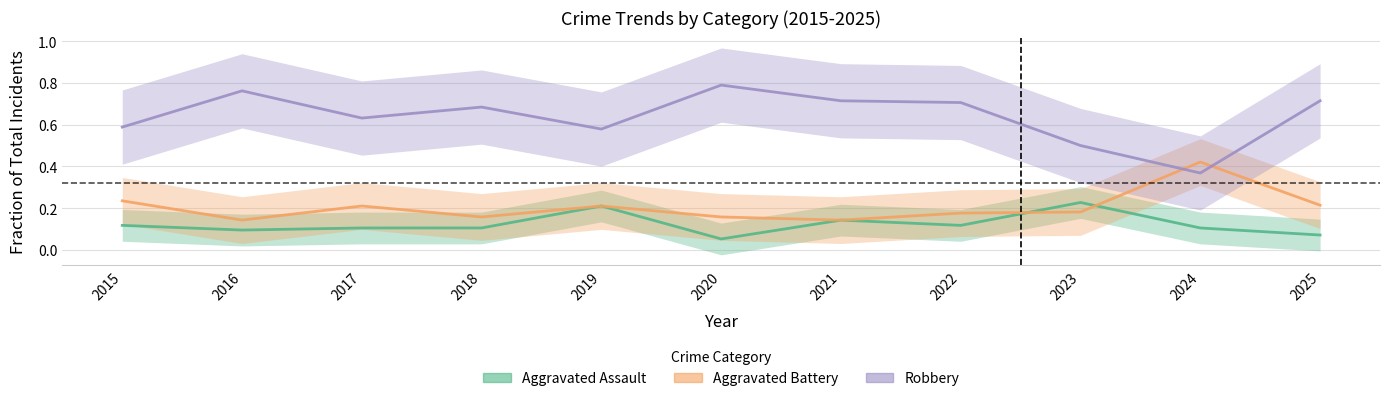

Between which two adjacent categories do Aggravated Battery and Aggravated Assault first intersect?

2022 and 2023